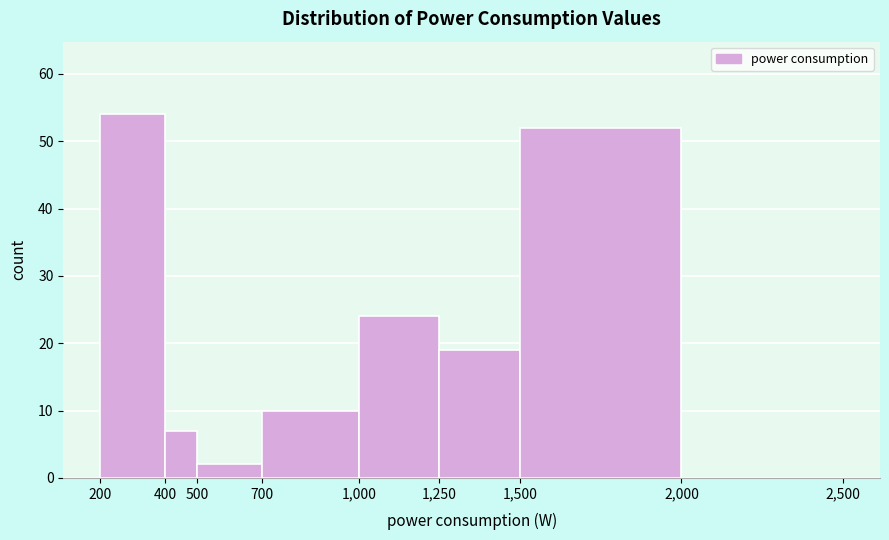

What is the height of the bar covering 200 to 400 on the x-axis? The values are not printed on the chart, so give them approximately, as read against the axis.

54